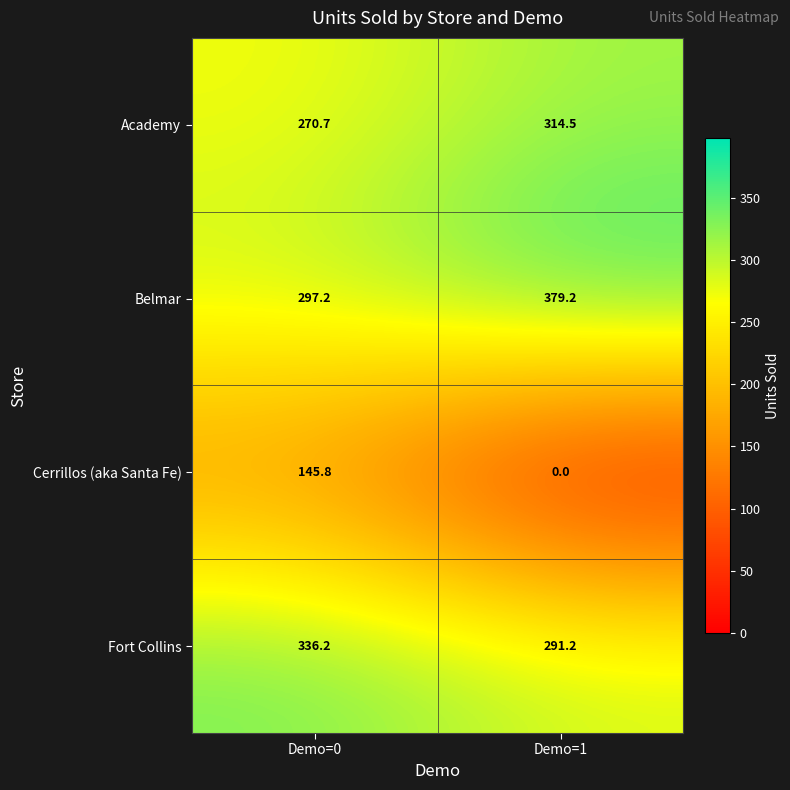

What is the sum of all Fort Collins values?

627.4